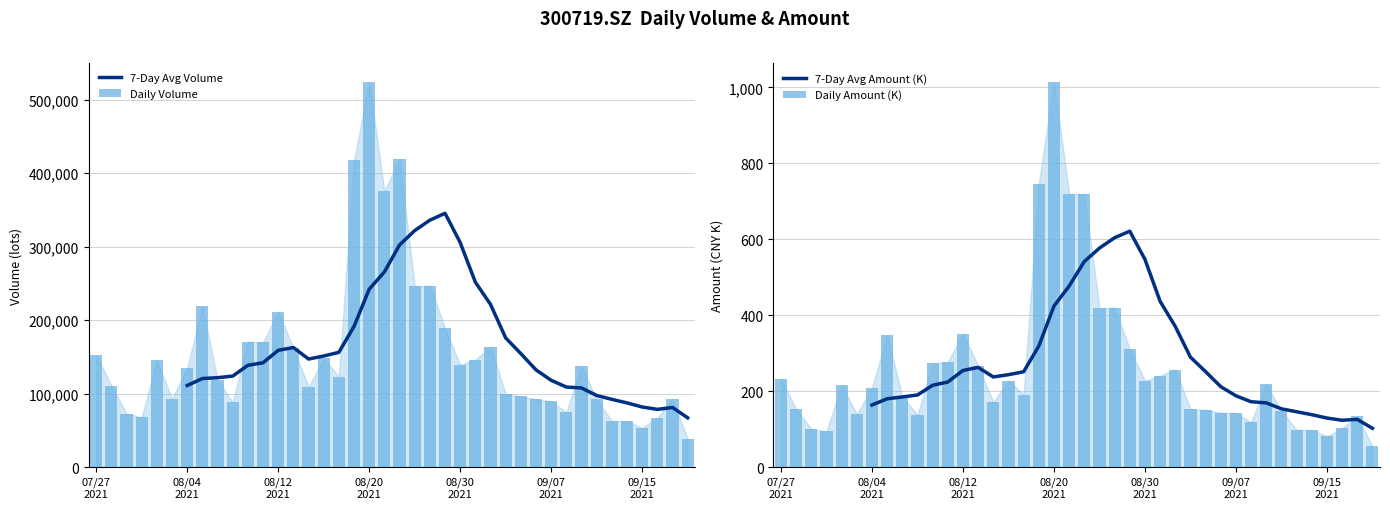

At 20, list the series in order from smallest to largest.

7-Day Avg Amount (K), Daily Amount (K), 7-Day Avg Volume, Daily Volume